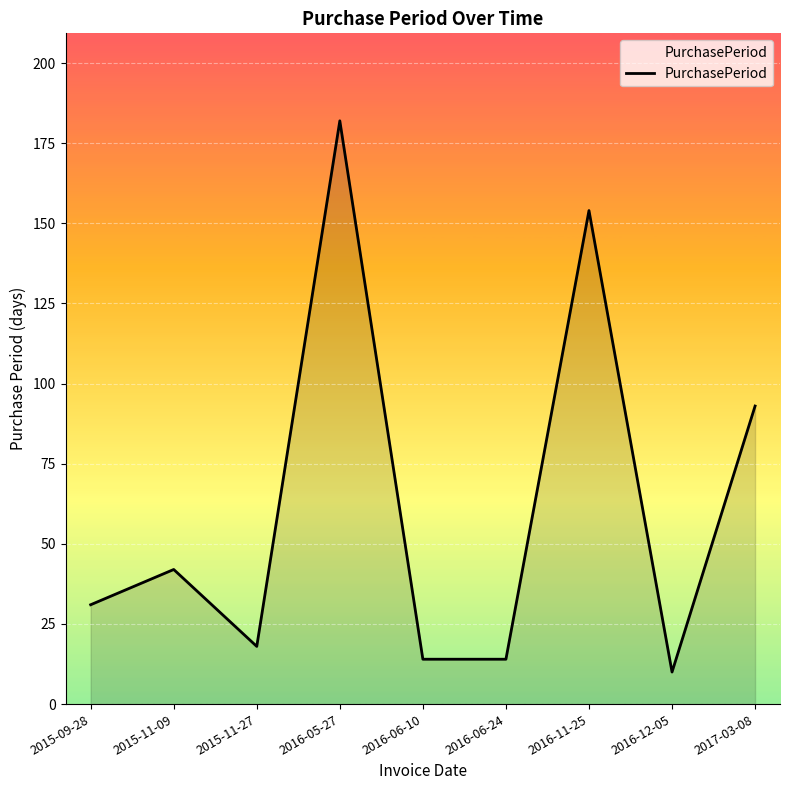

What is the difference between the second highest and second lowest values?

140